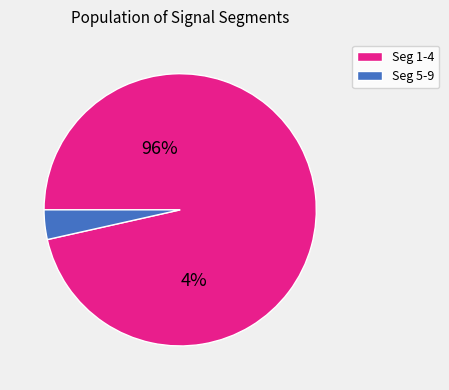

Is it true that signal segment 9 is 0% of the pie?

True